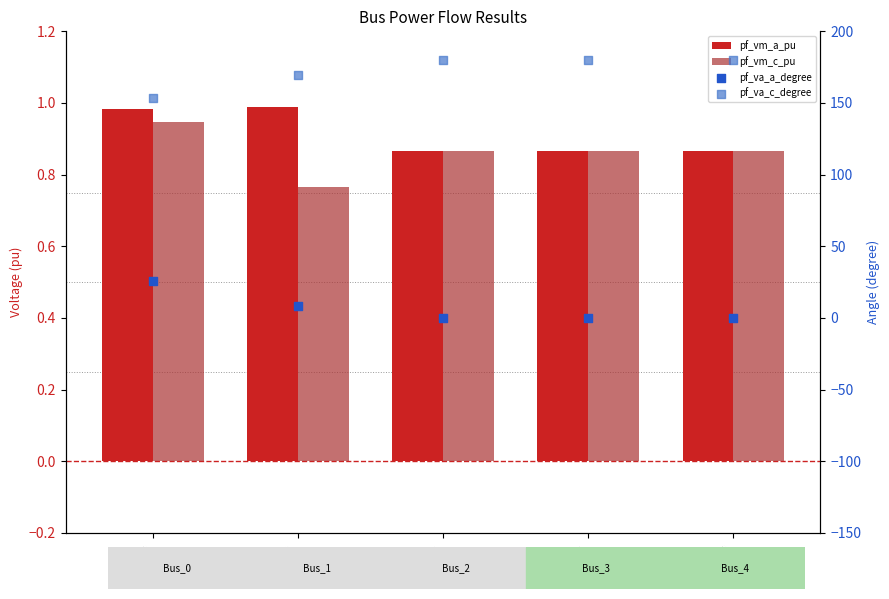

At which category is the sum across all series the highest?

Bus_2